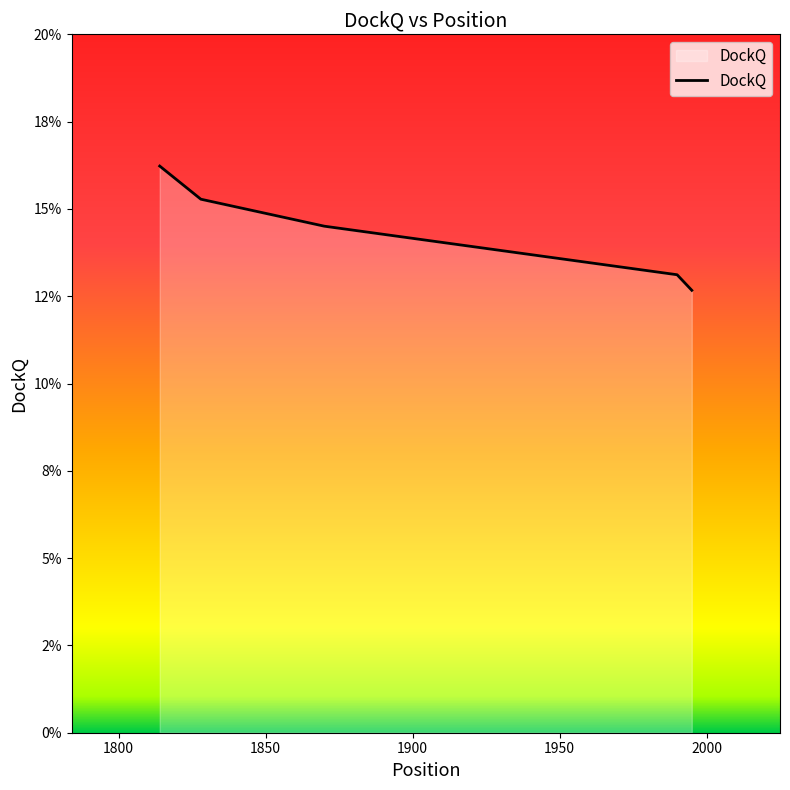

True or false: there are more than 1 points higher than both neighbors.

False